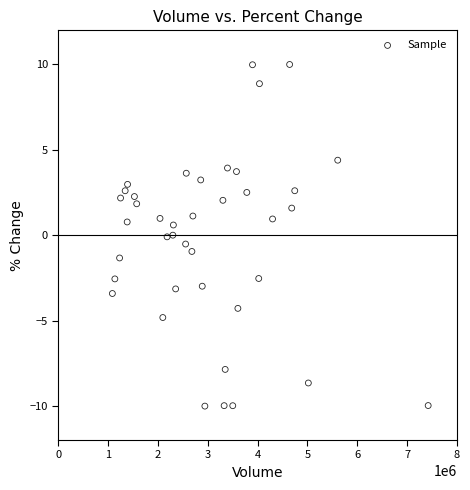

What is the range of Y values (max minus min)?

20.0